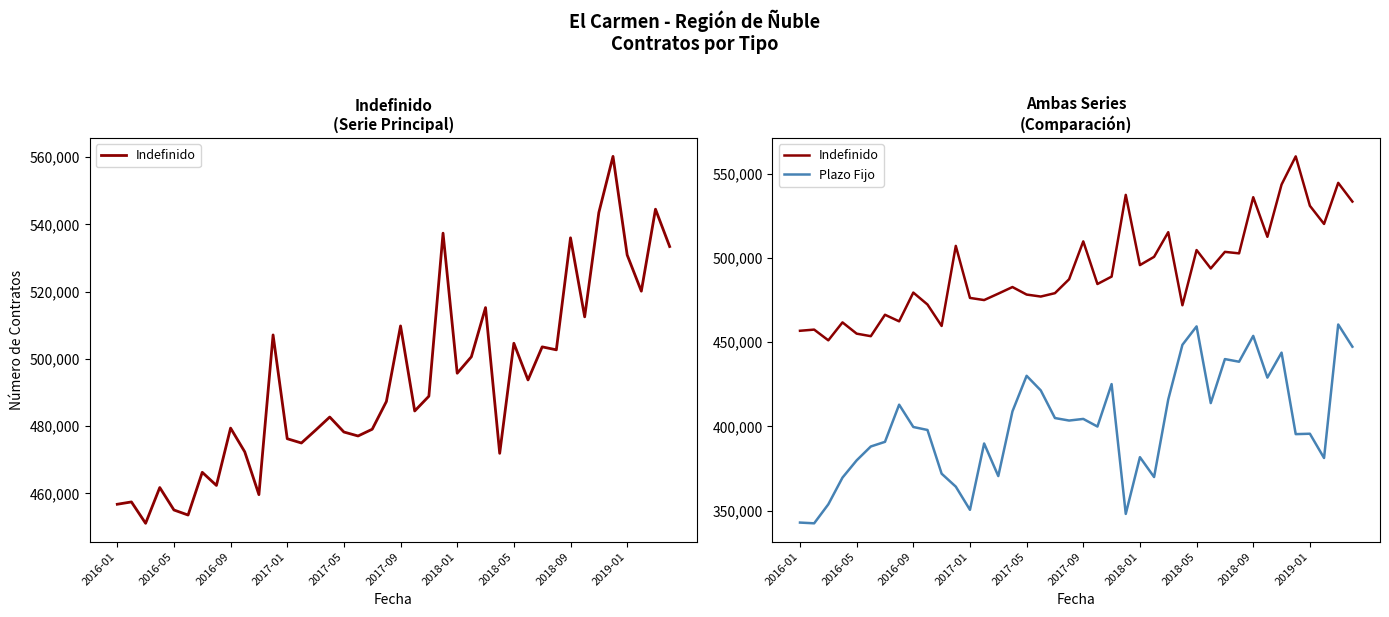

What is the difference between the Plazo Fijo values at 11 and 39?

82994